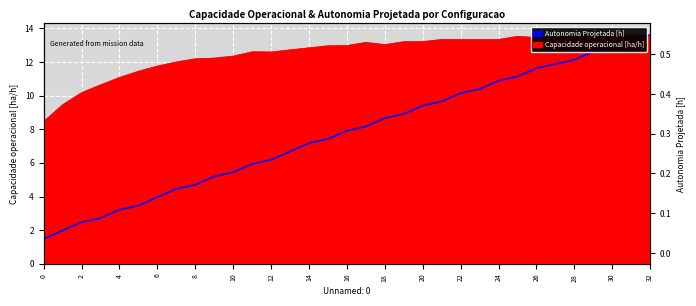

The chart shows a value of 2.7 at 23. True or false?

False